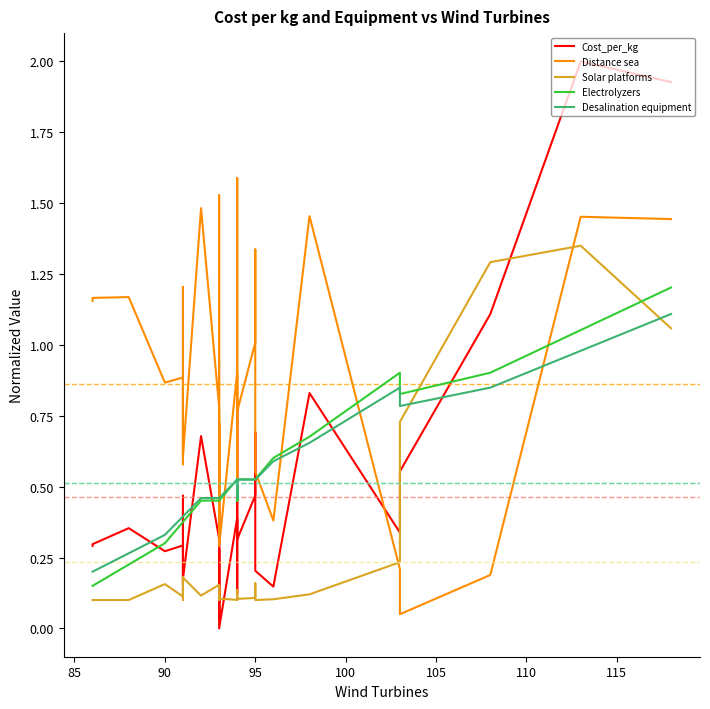

What is the lowest value of the Distance sea series?

0.1